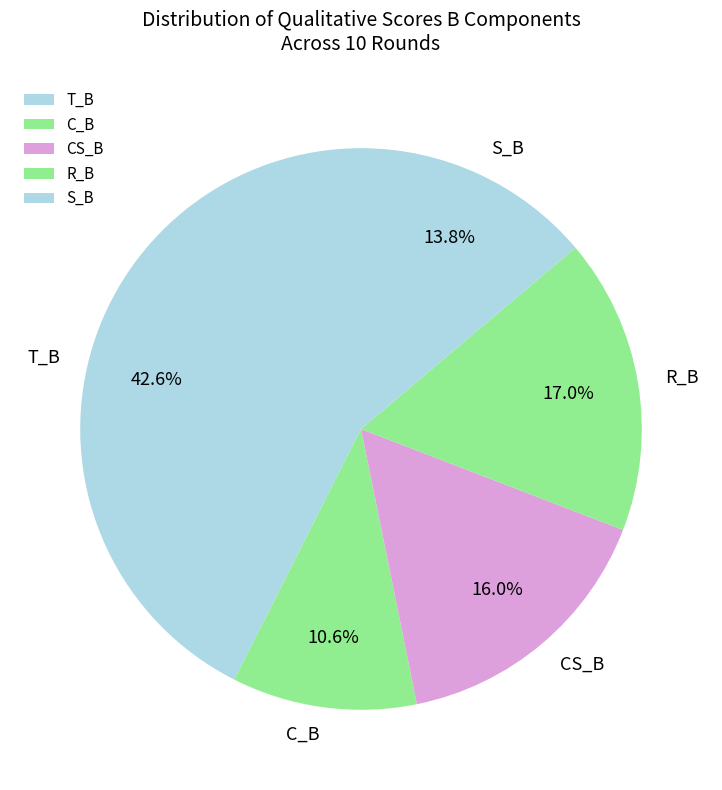

Rank the categories by value from lowest to highest.

C_B, S_B, CS_B, R_B, T_B